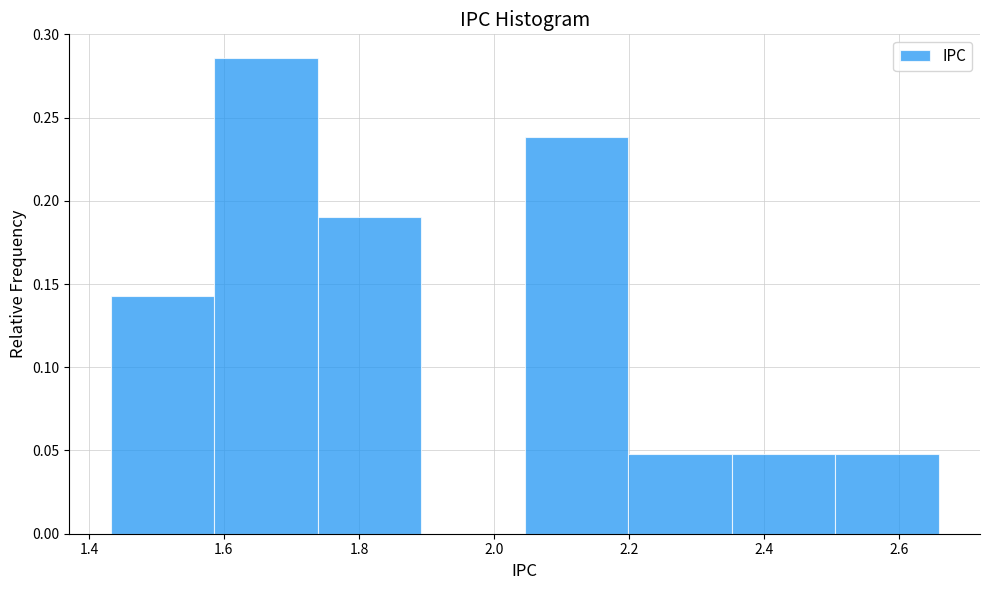

Which range on the x-axis has the tallest bar?

1.58 to 1.74